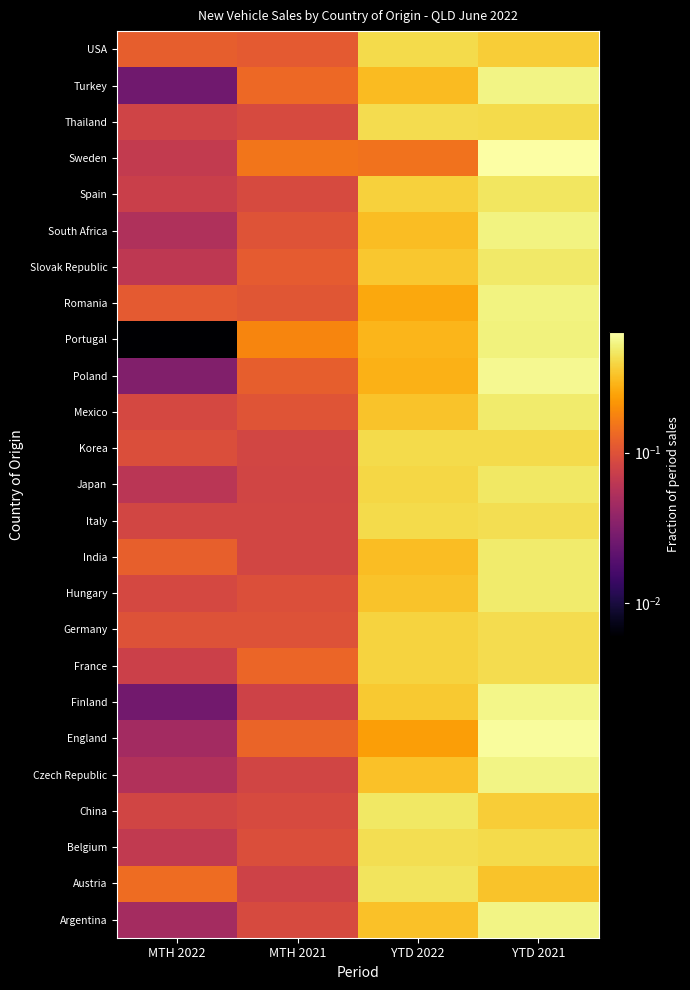

Which category has the highest value across all series?

YTD 2021